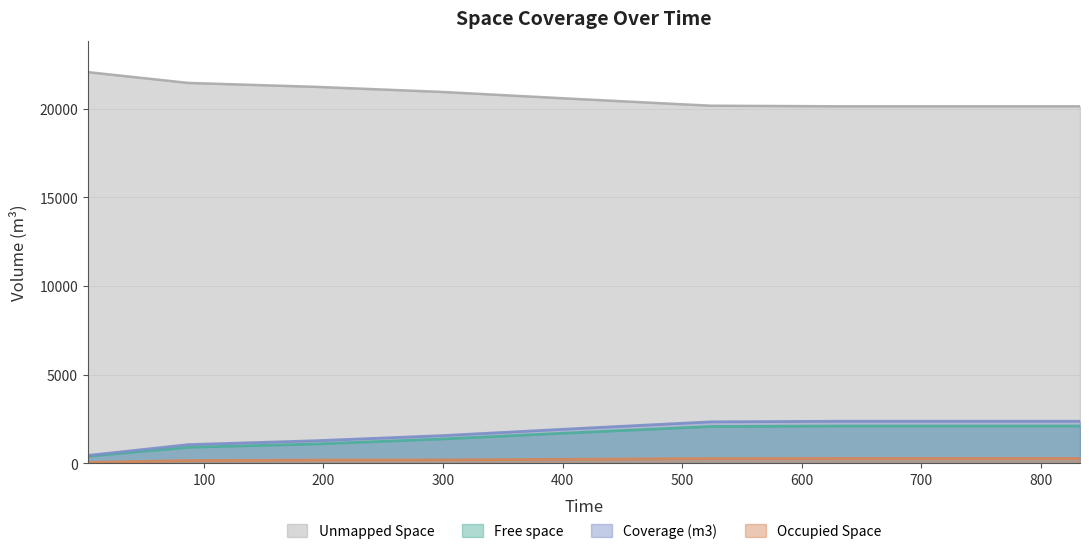

How many lines are shown in the chart?

4